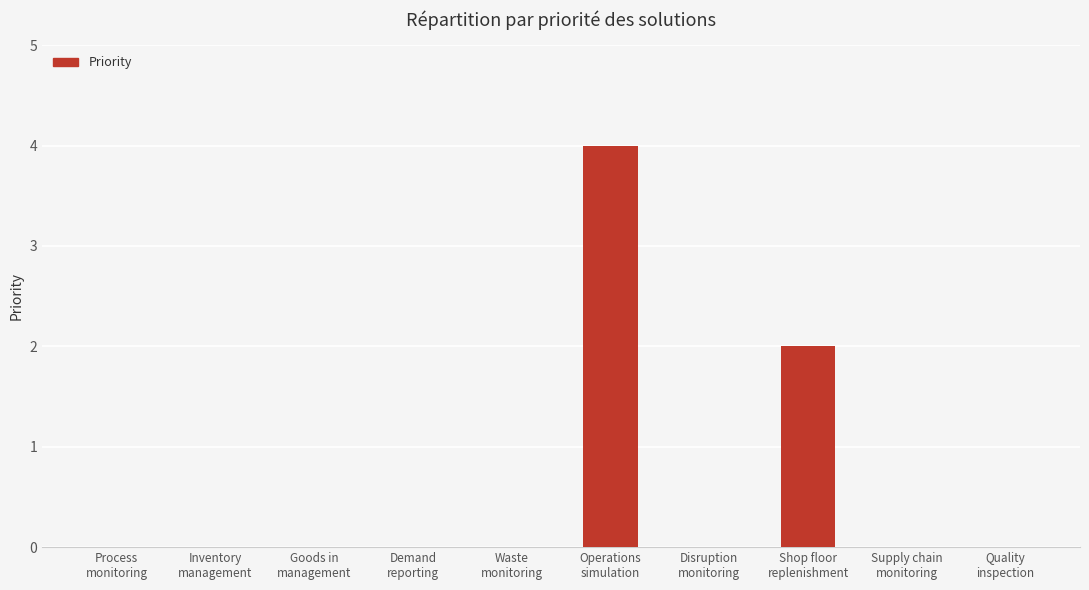

What is the greatest value displayed?

4